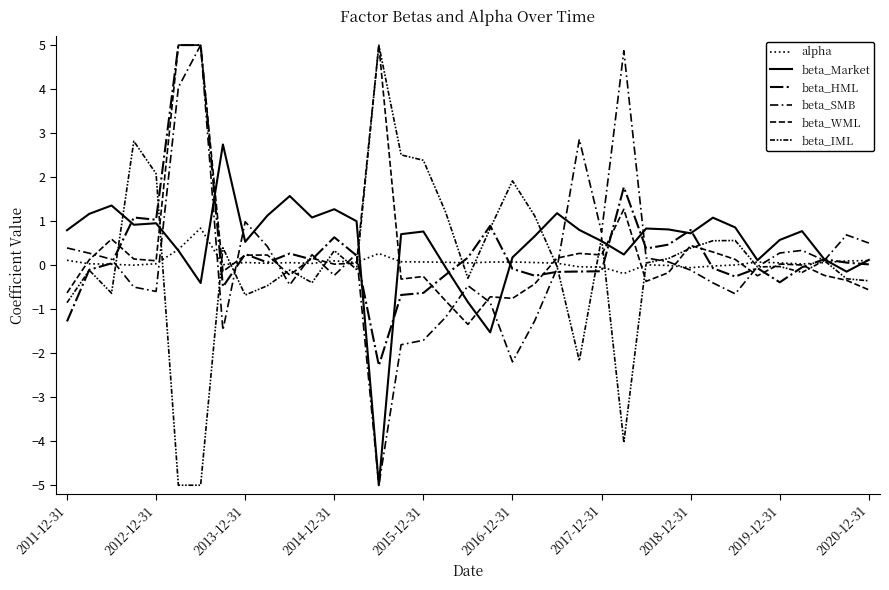

Rank the series by their maximum value, from lowest to highest.

alpha, beta_Market, beta_HML, beta_SMB, beta_WML, beta_IML